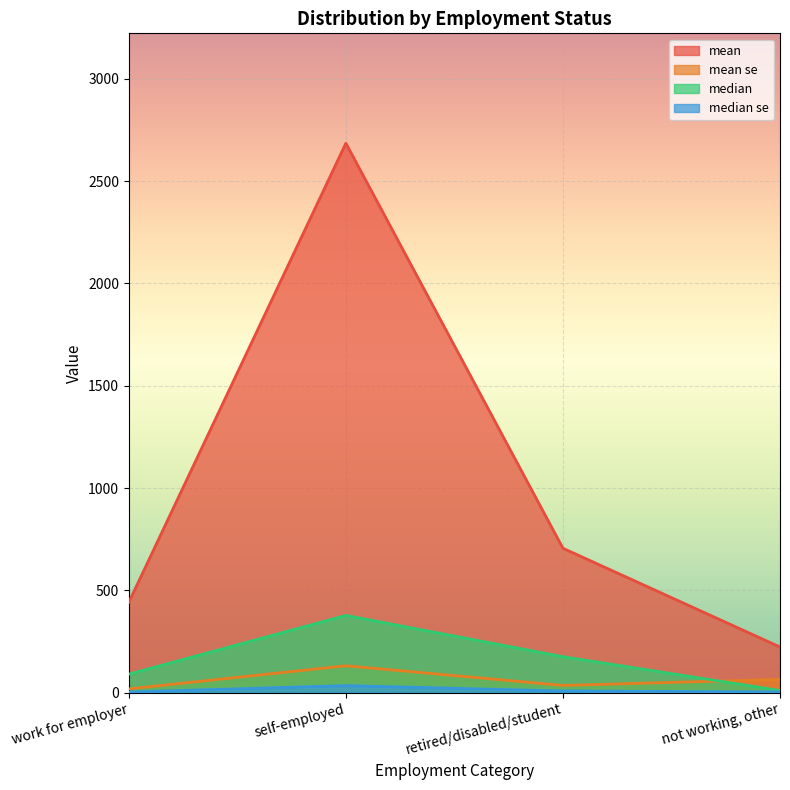

The value of median at self-employed is 554.8. True or false?

False